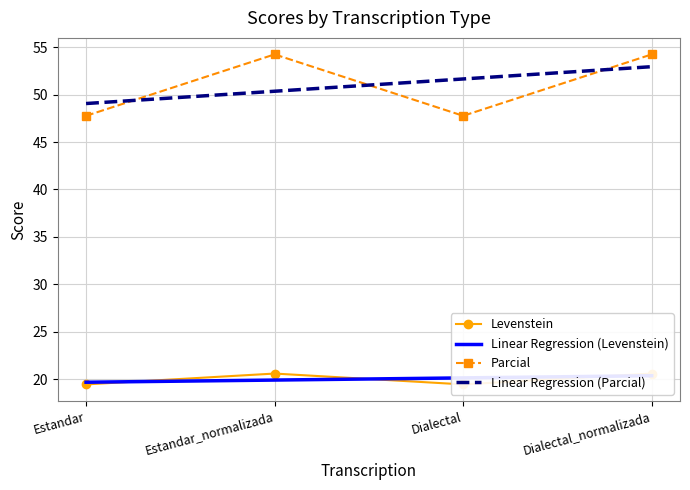

Count the Linear Regression (Levenstein) values in the range 19 to 20.

2